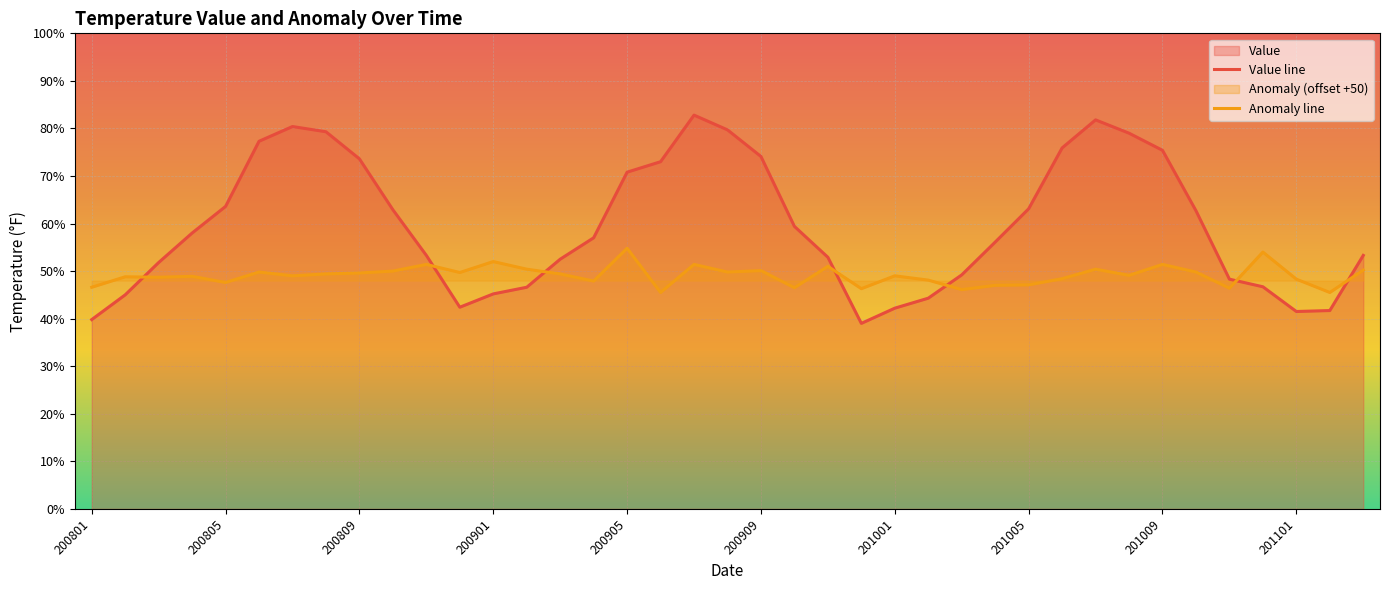

What is the difference between the second highest and minimum values in the Anomaly line series?

8.5